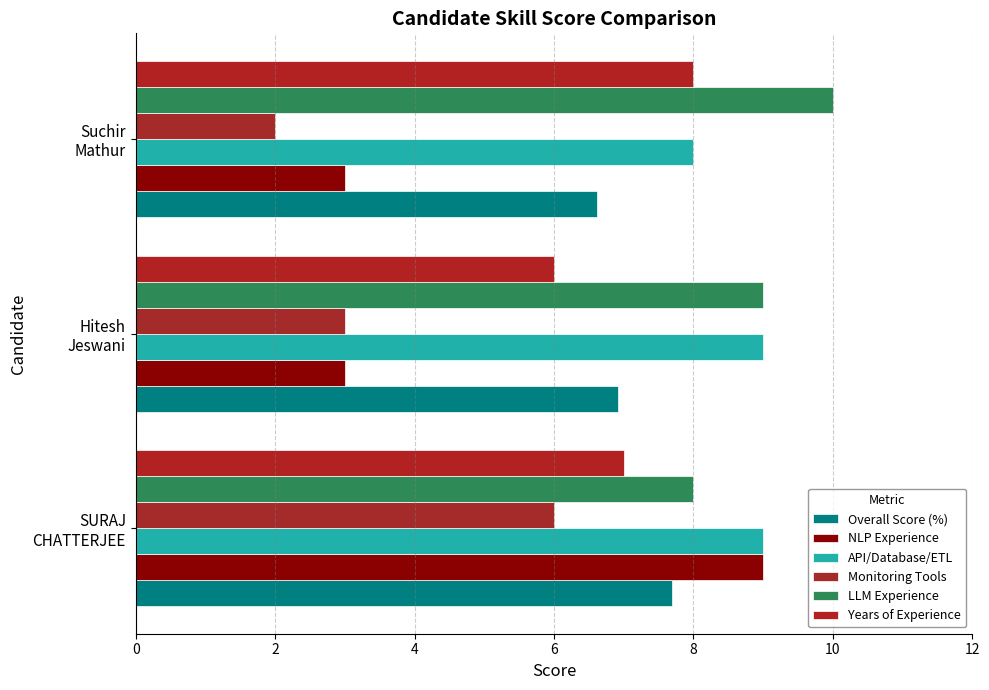

Count the number of data series in this chart.

6